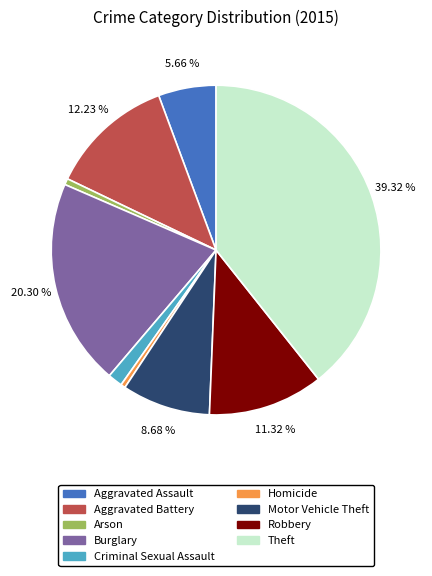

Is there a majority slice in this chart?

No